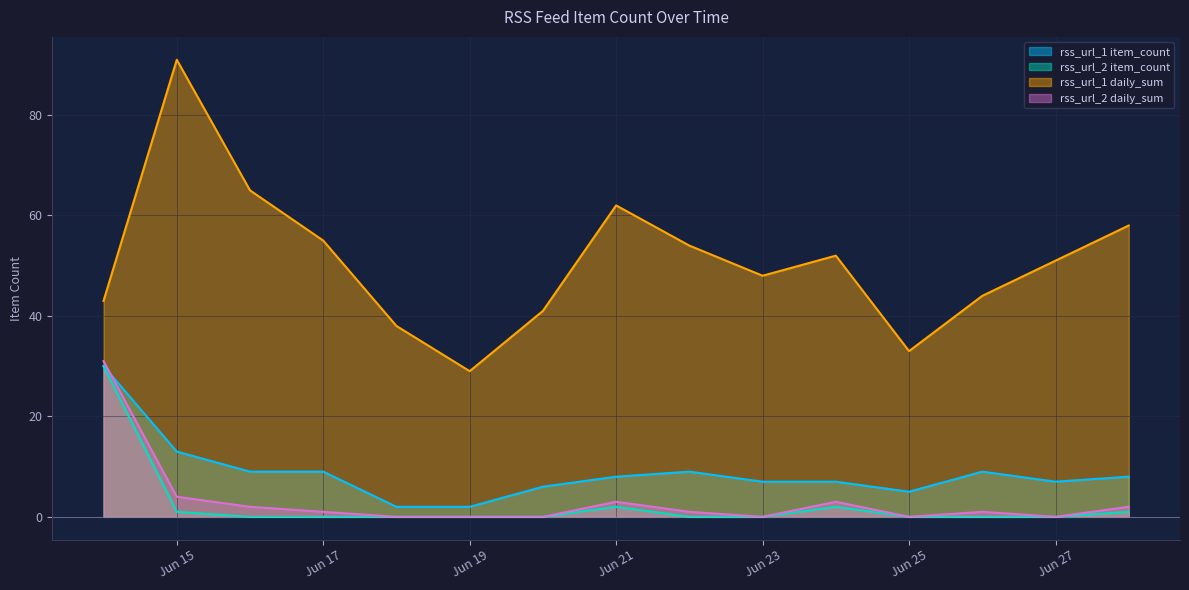

What is the maximum value shown in the chart?

91